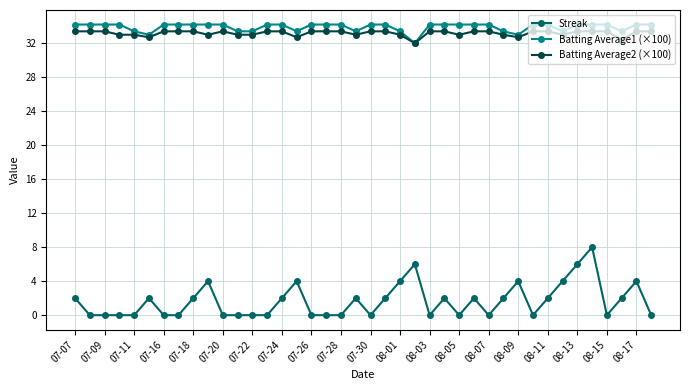

True or false: Batting Average2 (×100) and Streak cross at least once.

False